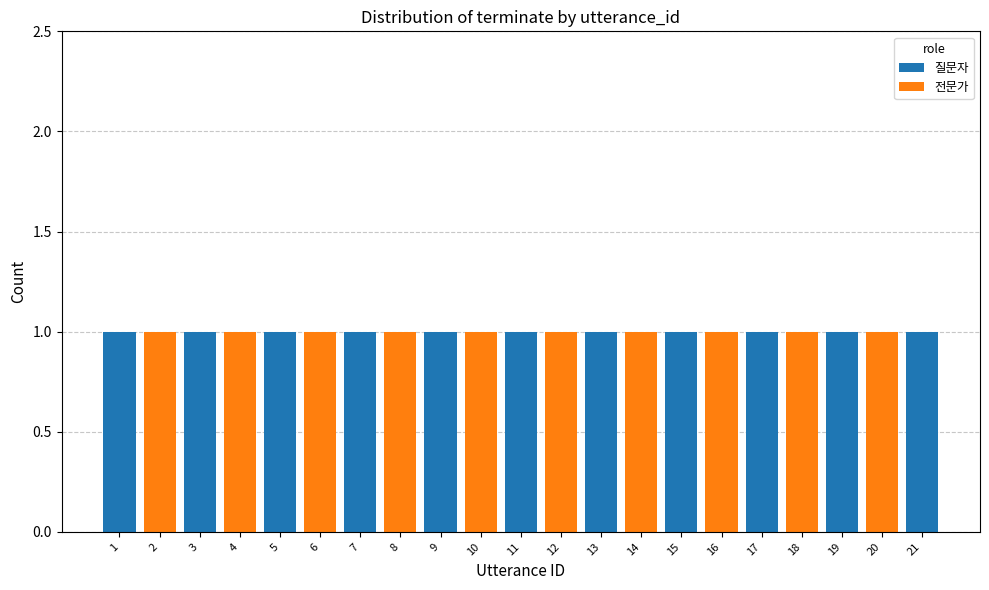

Is it true that 질문자 equals 1 at 7?

True